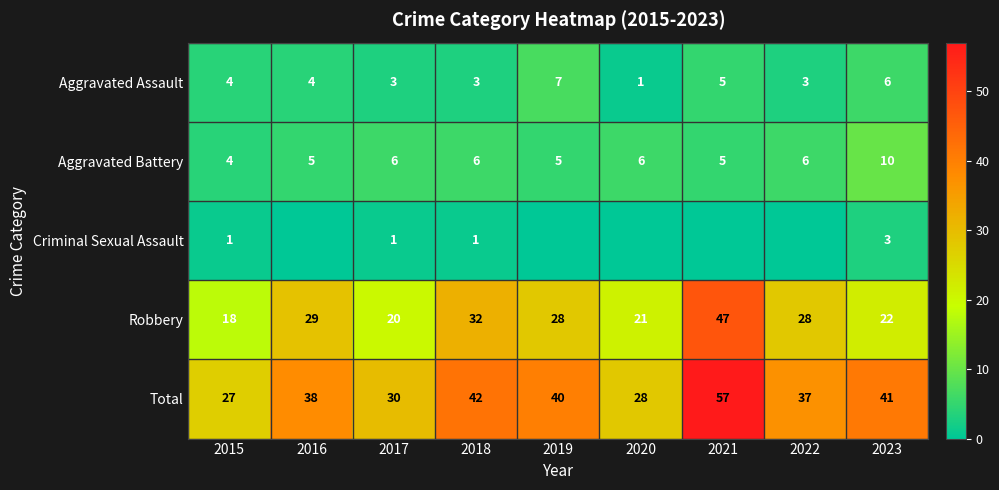

What is the sum of all Aggravated Battery values?

53